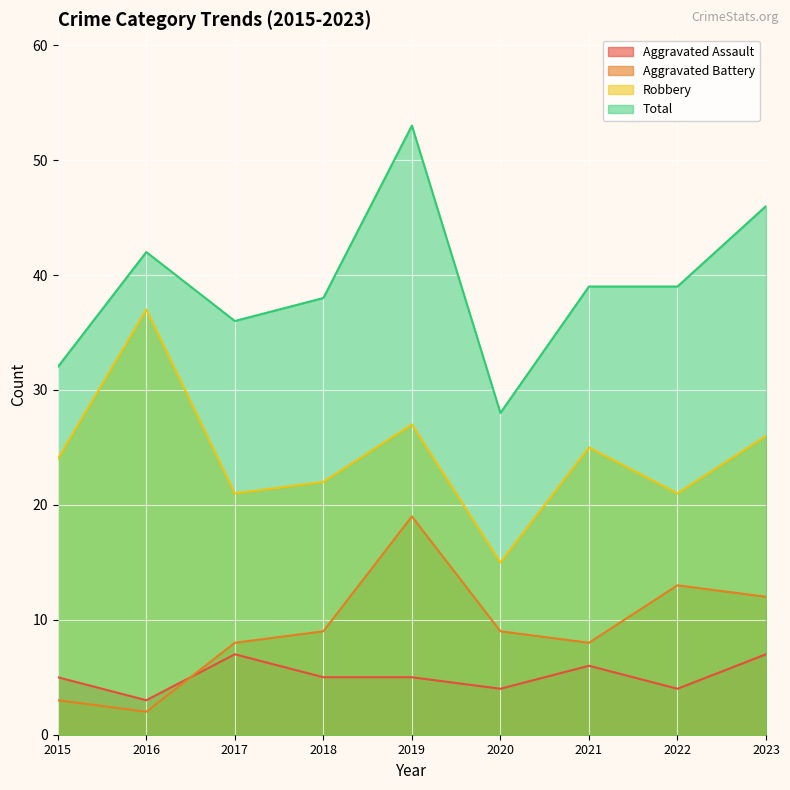

At which label does Aggravated Battery reach its minimum?

2016